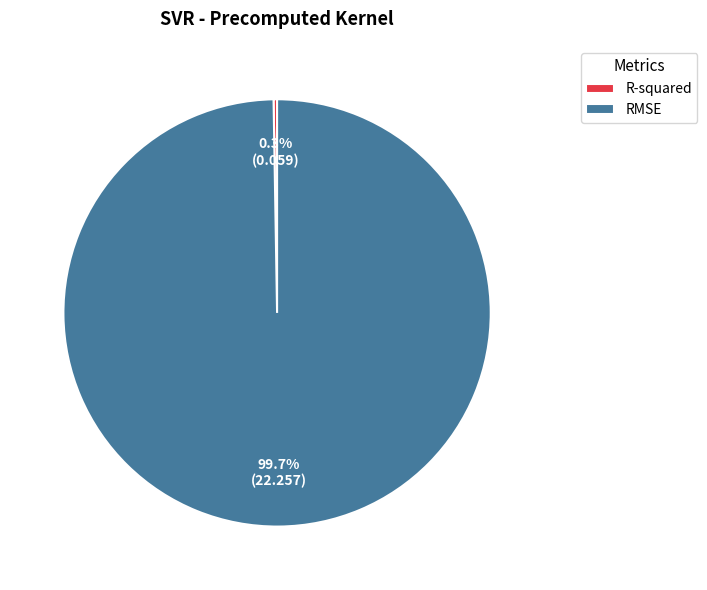

To the nearest percent, what portion does RMSE represent?

100%